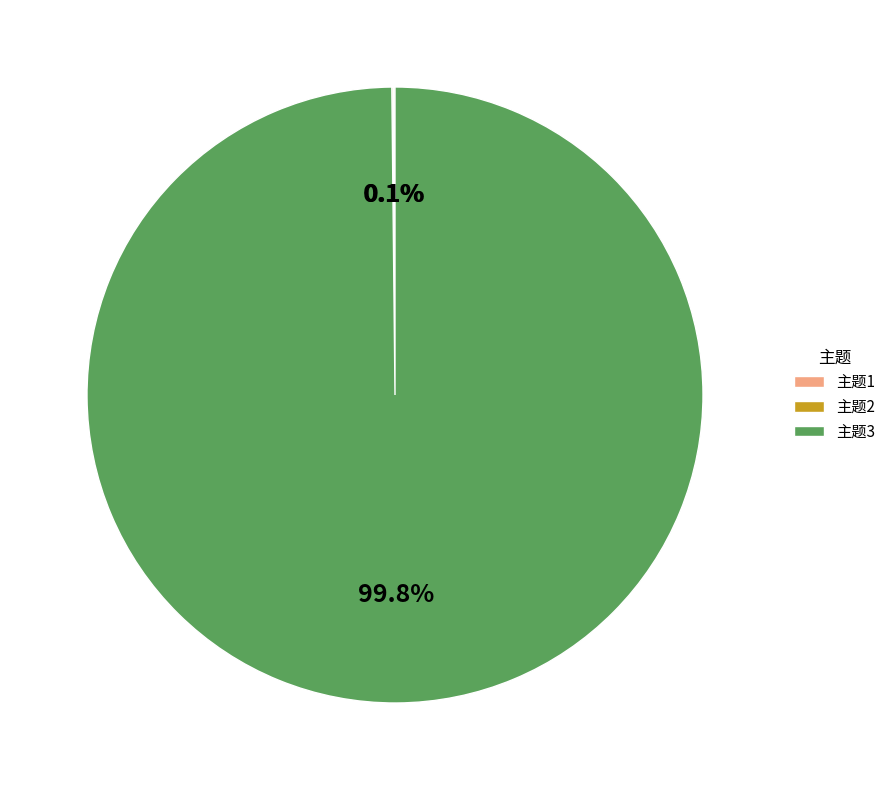

To the nearest percent, what is the difference between the largest and smallest slice percentages?

100%